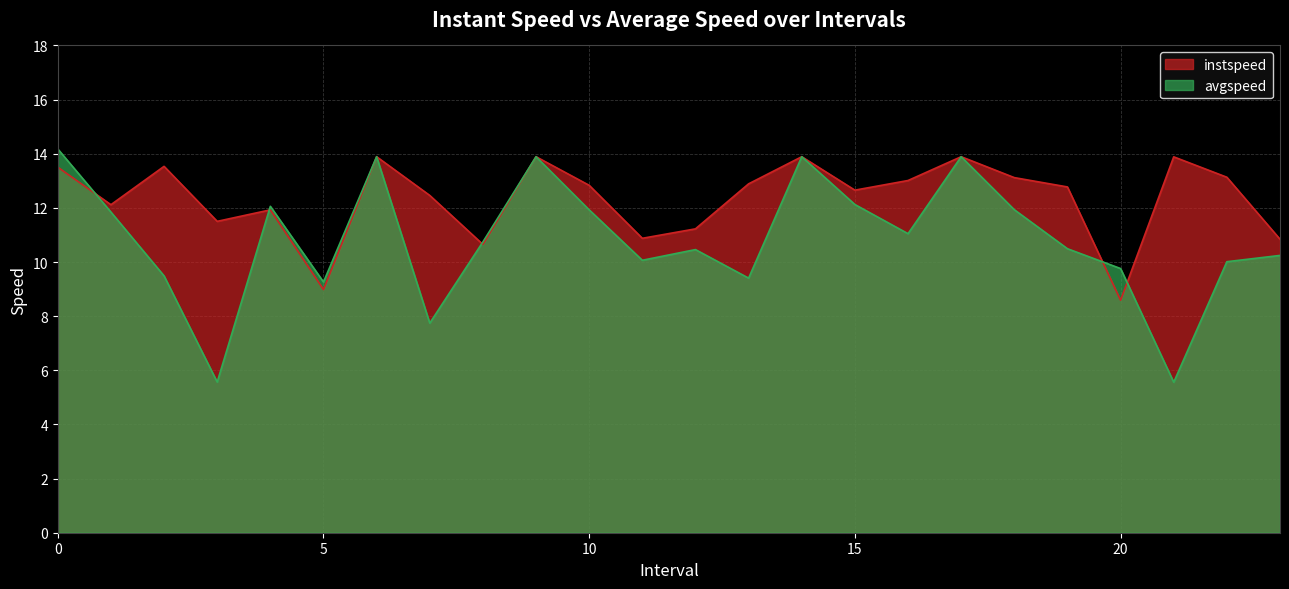

How many data points does each series have?

24